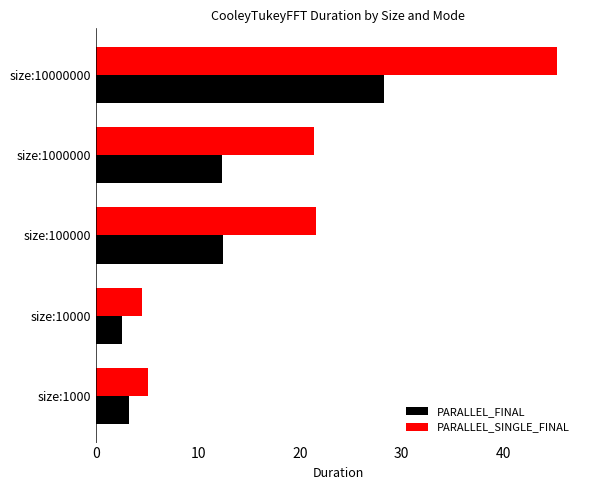

Which series has the widest spread of values?

PARALLEL_SINGLE_FINAL